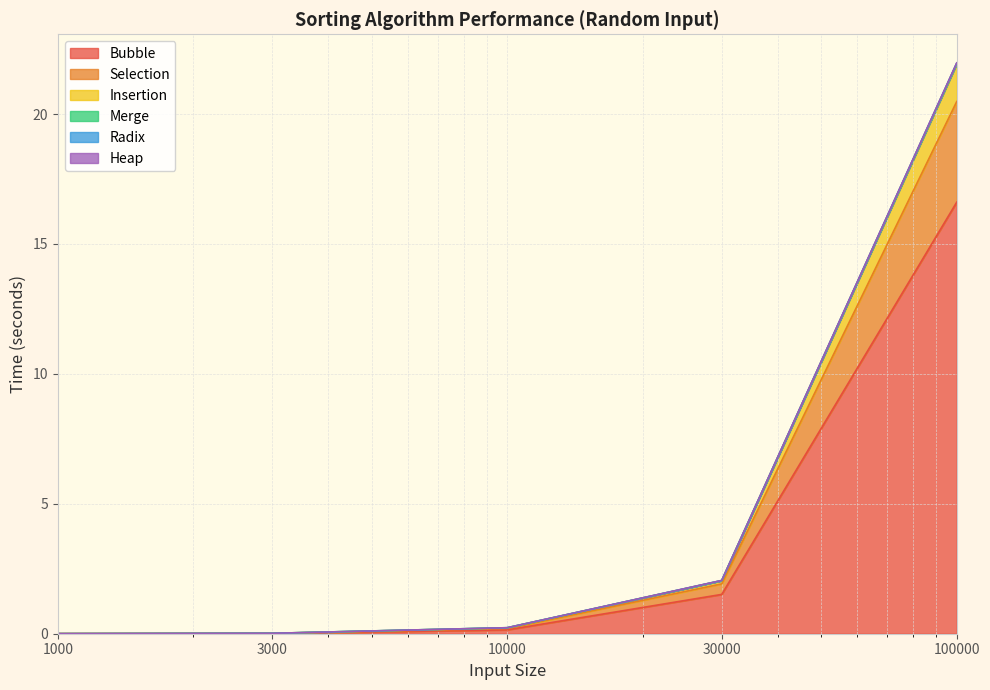

At which label is Merge closest to 10?

30000